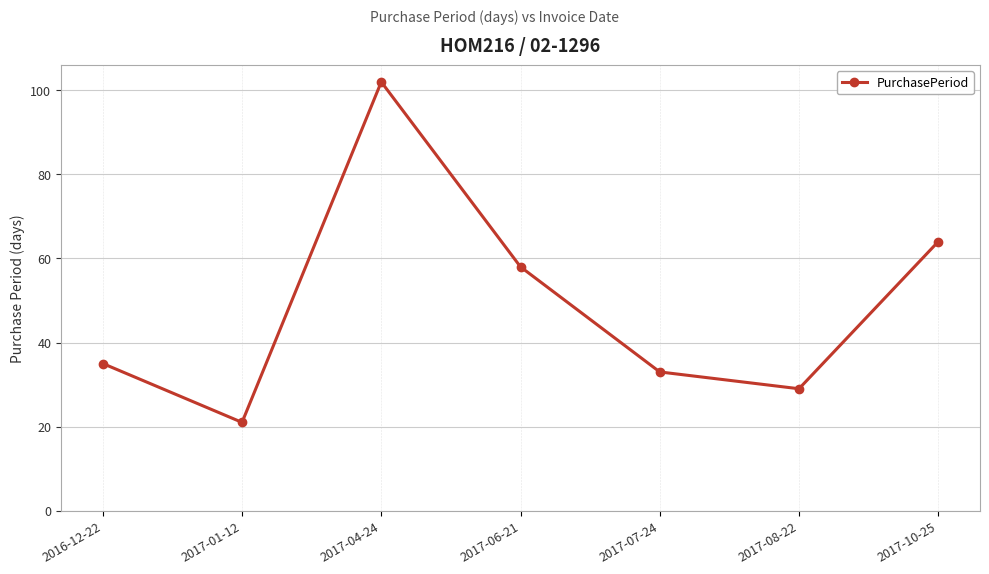

What is the ratio of the value at 2017-01-12 to the value at 2017-10-25?

0.3